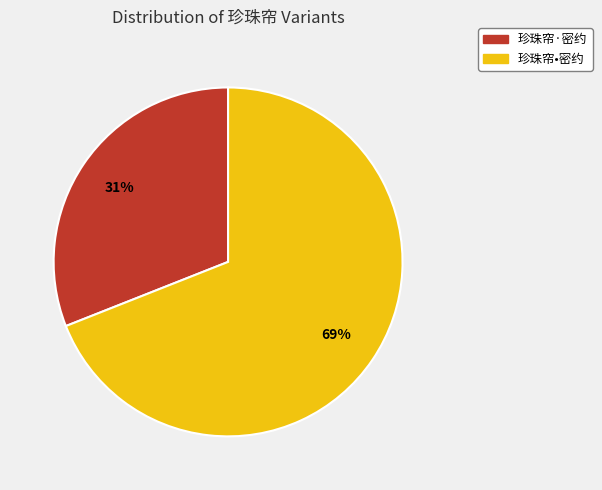

How many slices are in this pie chart?

2